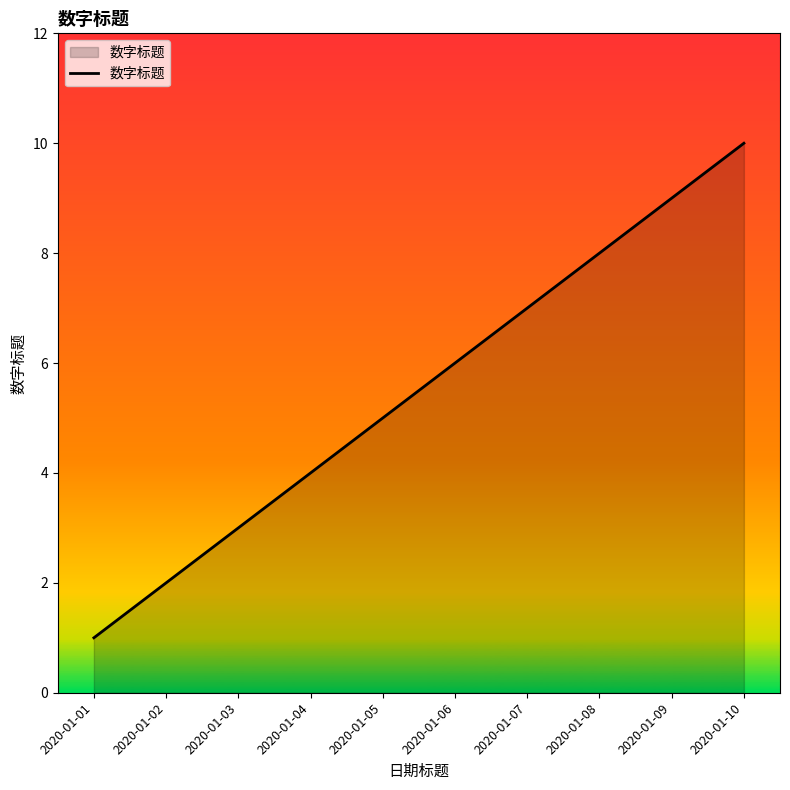

What is the ratio of the value at 2020-01-05 to the value at 2020-01-06?

0.8